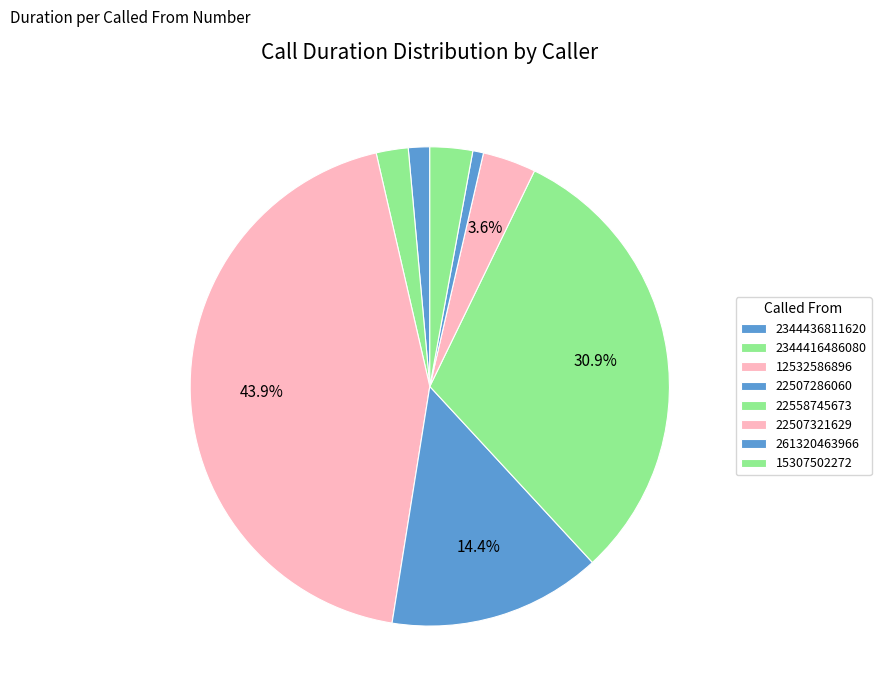

The 22507321629 slice represents 4% of the pie. True or false?

True